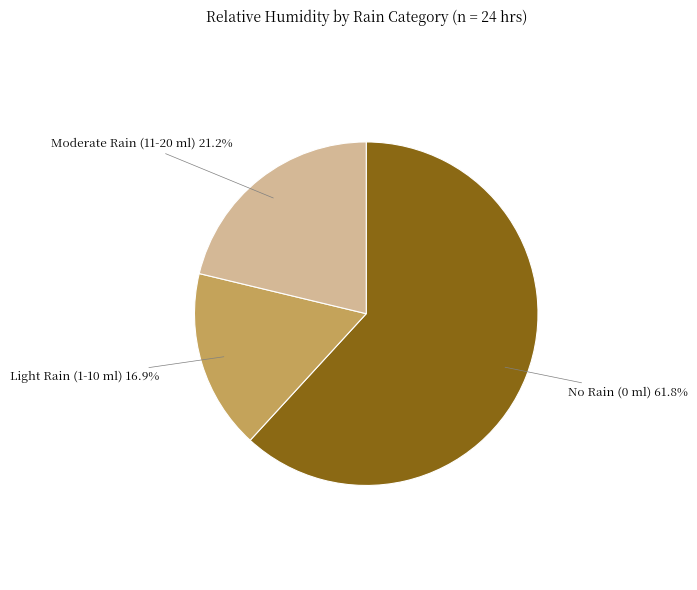

How many segments does this pie chart have?

3